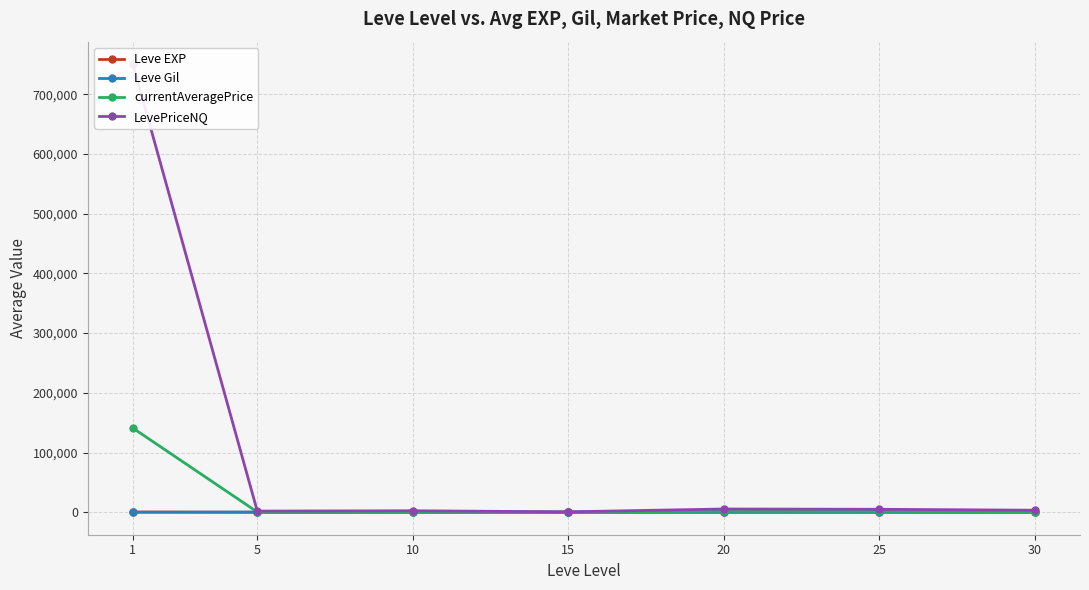

How many lines are shown in the chart?

4